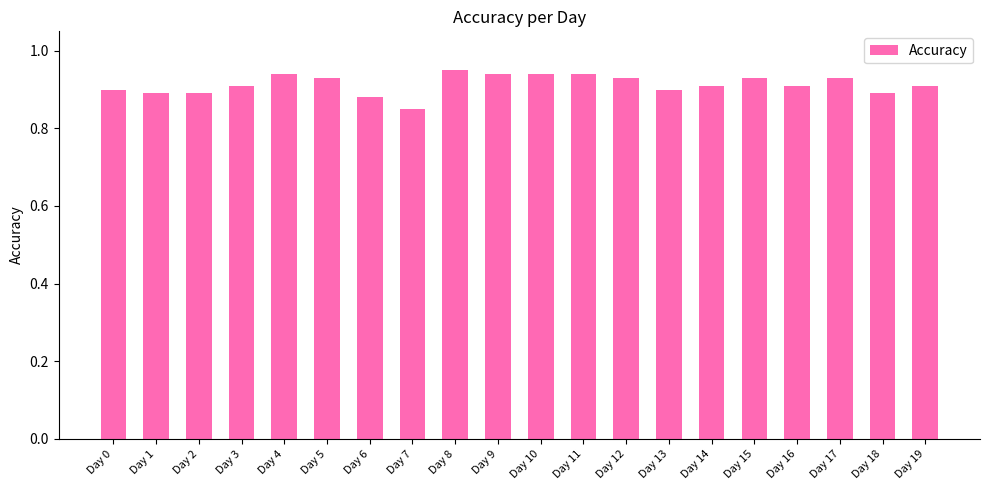

The chart shows a value of 1.4 at Day 19. True or false?

False